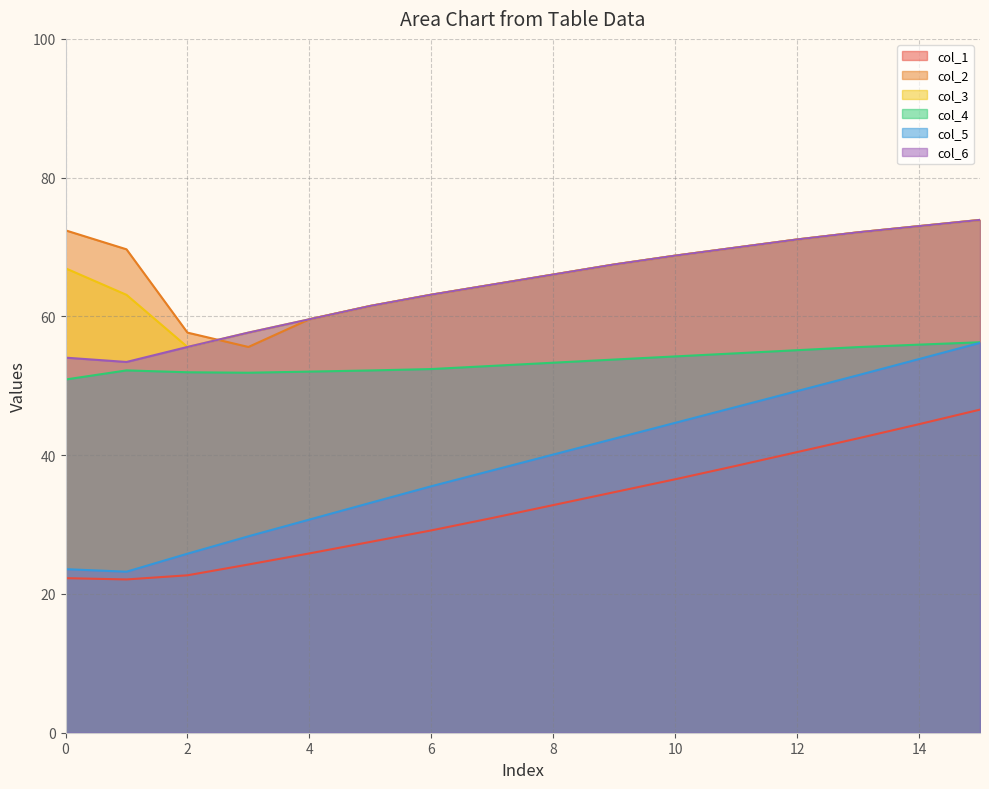

Is the value of col_1 at 0 greater than the value of col_6 at 12?

No